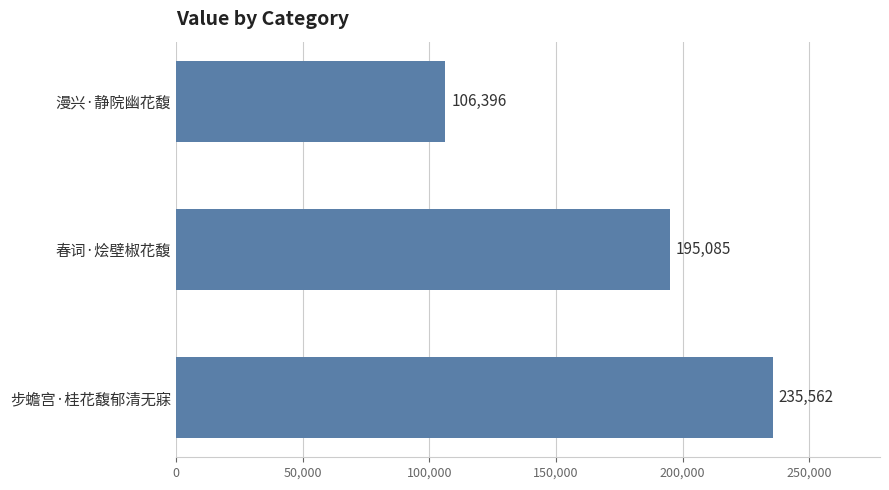

At which category does the chart reach its minimum across all series?

漫兴·静院幽花馥